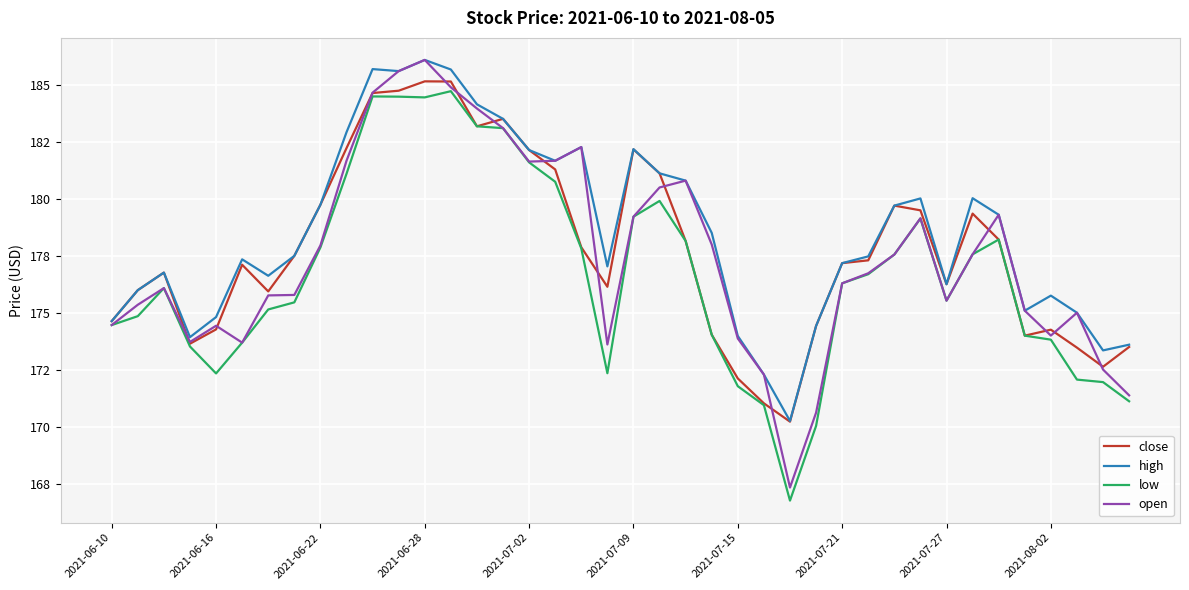

Is this an area chart (filled region under the line)?

No